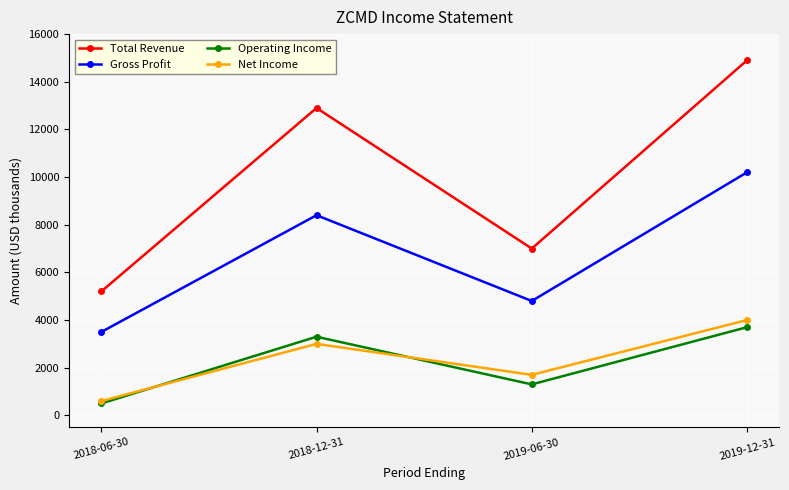

What is the label of the 3rd point from the left?

2019-06-30